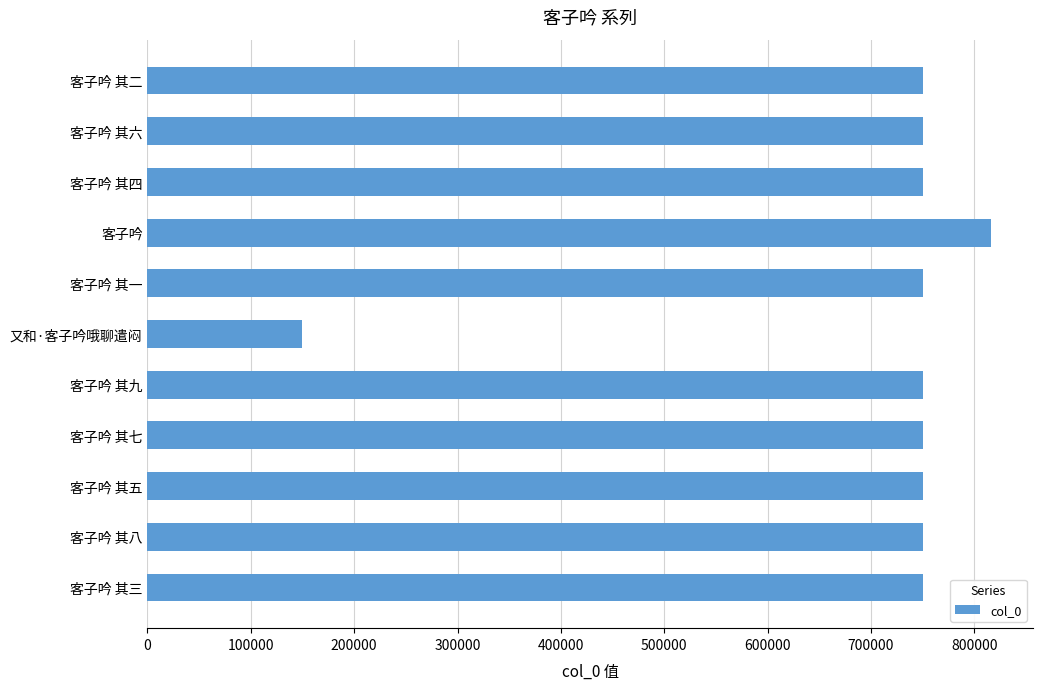

What is the sum of the values at 客子吟 and 客子吟 其五?

1566026